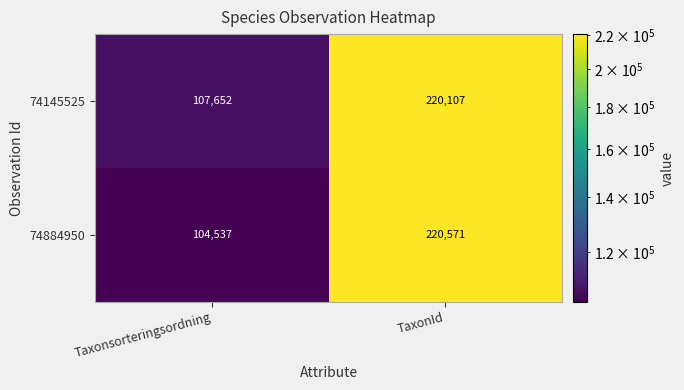

What is the sum of all 74145525 values?

327759